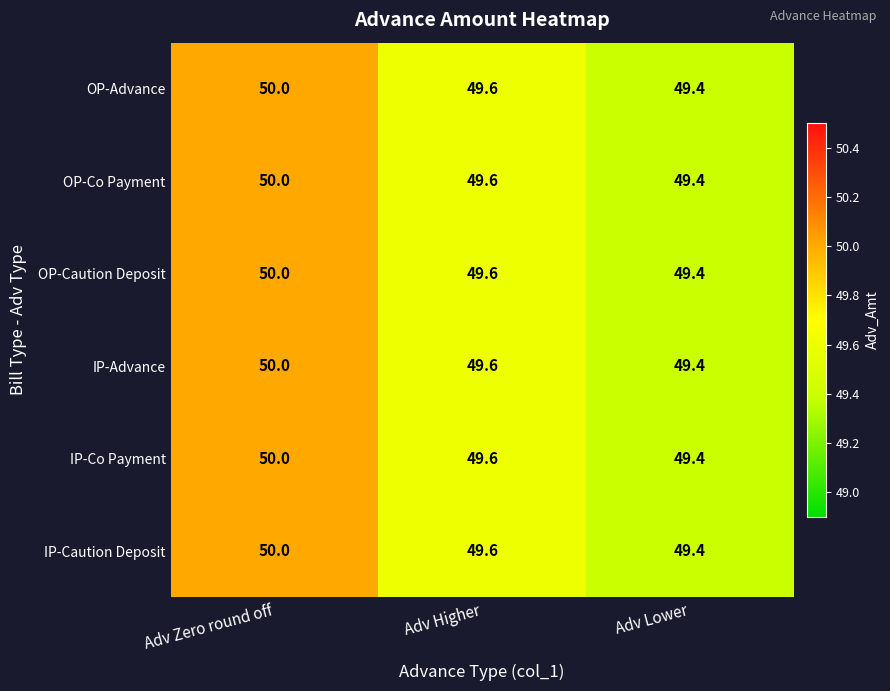

List the labels in order of IP-Caution Deposit value, largest first.

Adv Zero round off, Adv Higher, Adv Lower